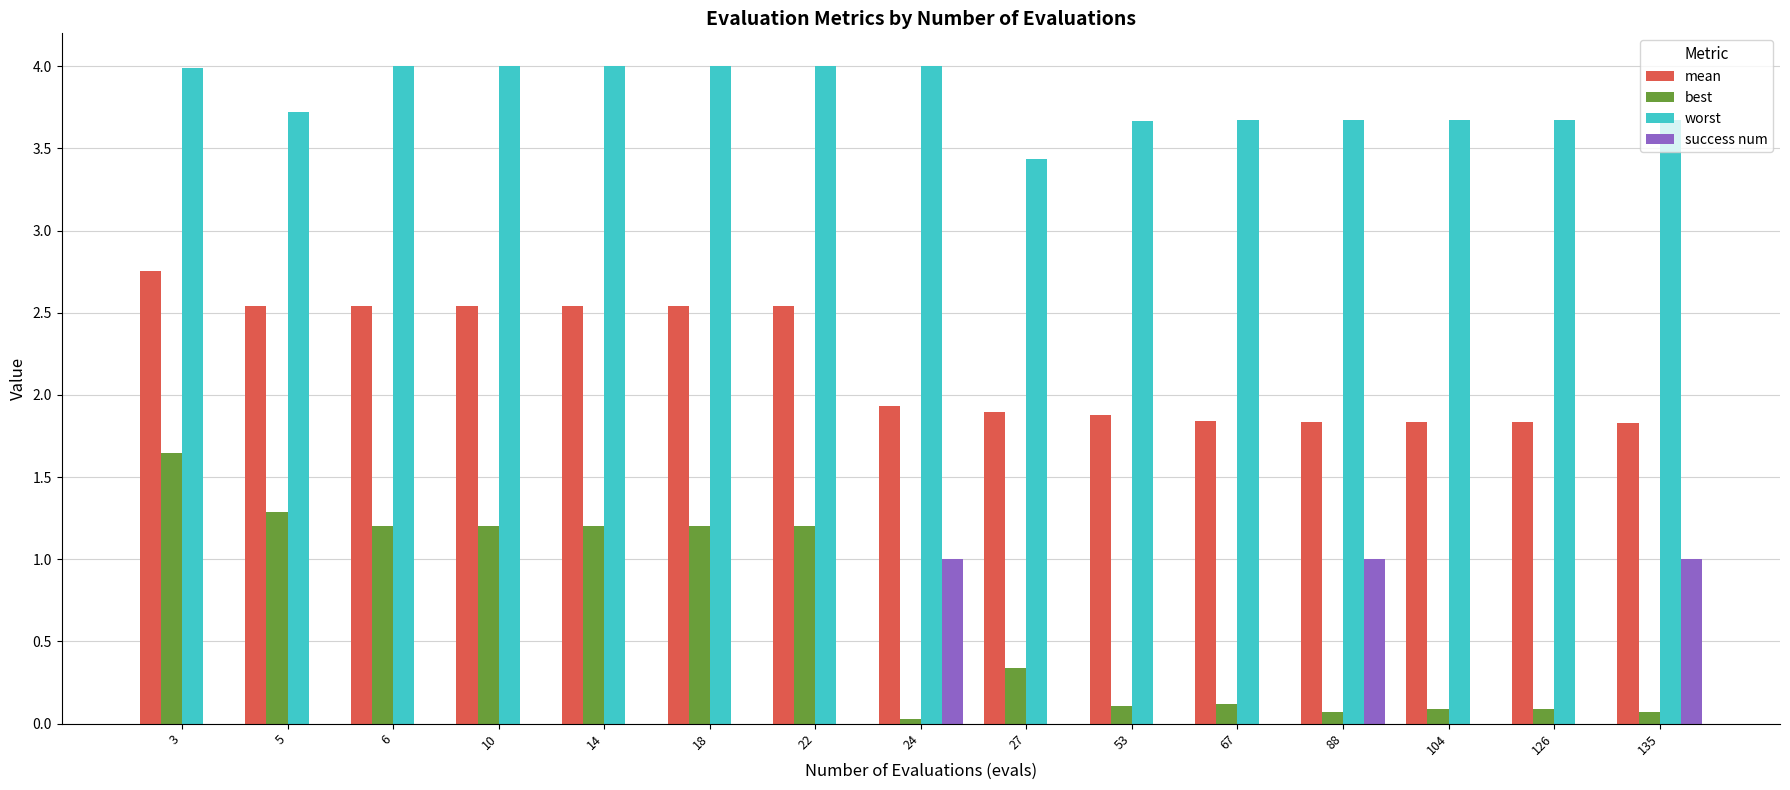

Which series has the largest range (max minus min)?

best